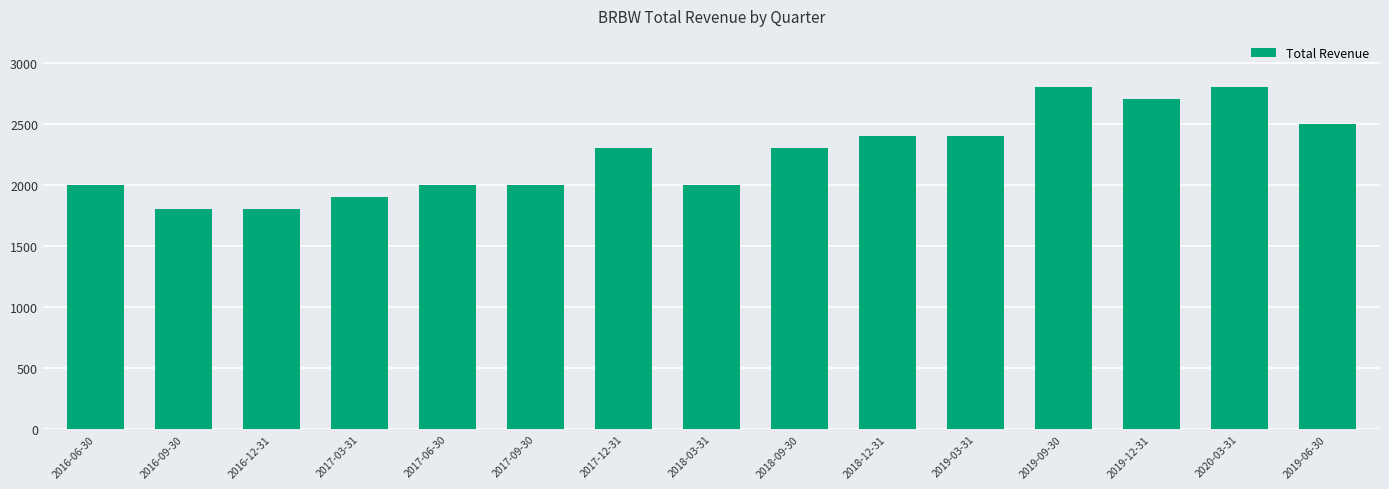

What is the greatest value displayed?

2800